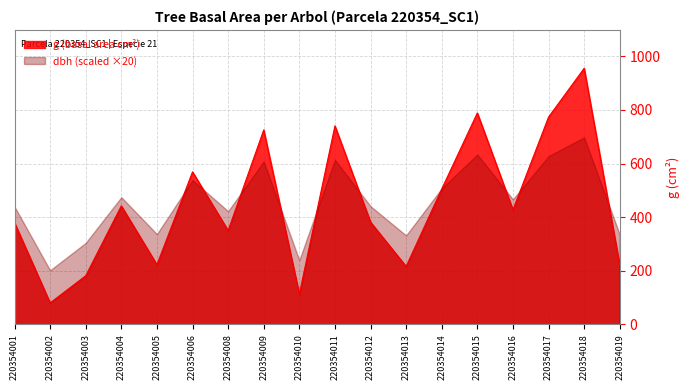

What is the minimum value shown in the chart?

79.8